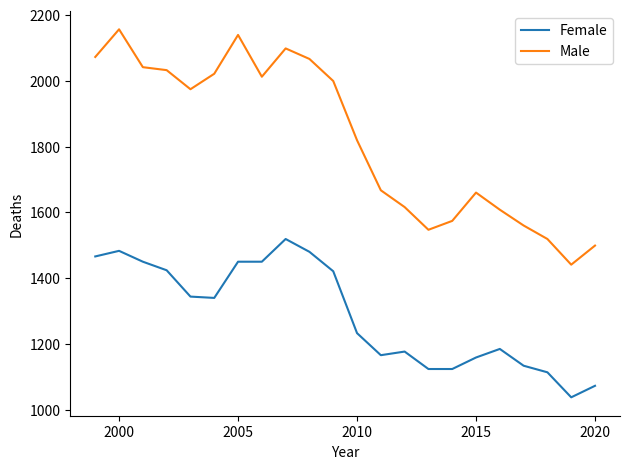

List the series in order of their peak value, highest first.

Male, Female